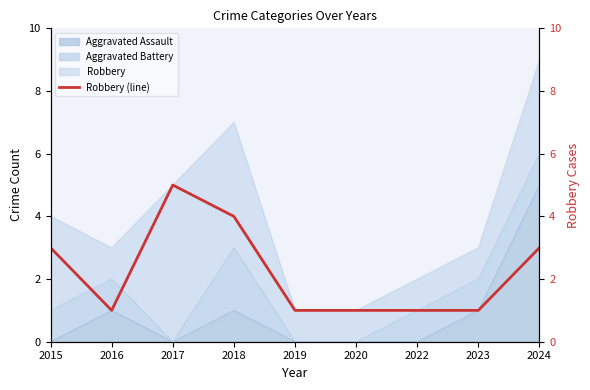

Reading left to right, extract all data points from this chart.

2015=3	2016=1	2017=5	2018=4	2019=1	2020=1	2022=1	2023=1	2024=3